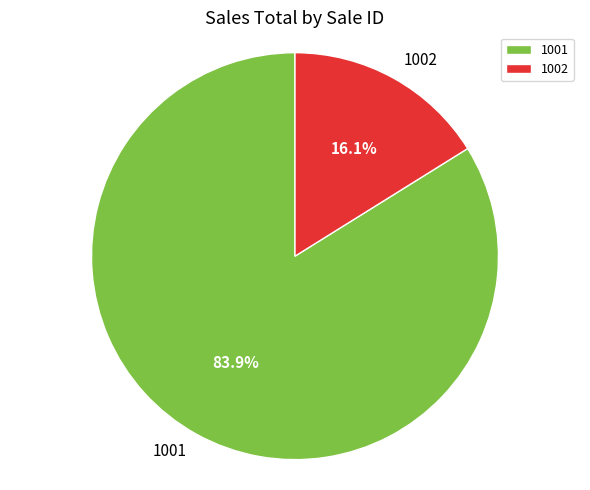

The 1002 slice represents 25% of the pie. True or false?

False